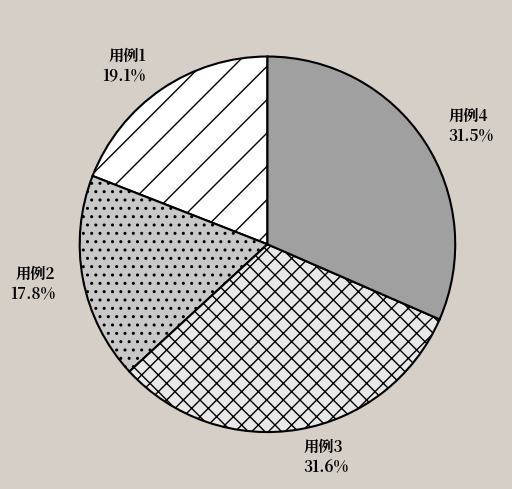

How many segments does this pie chart have?

4